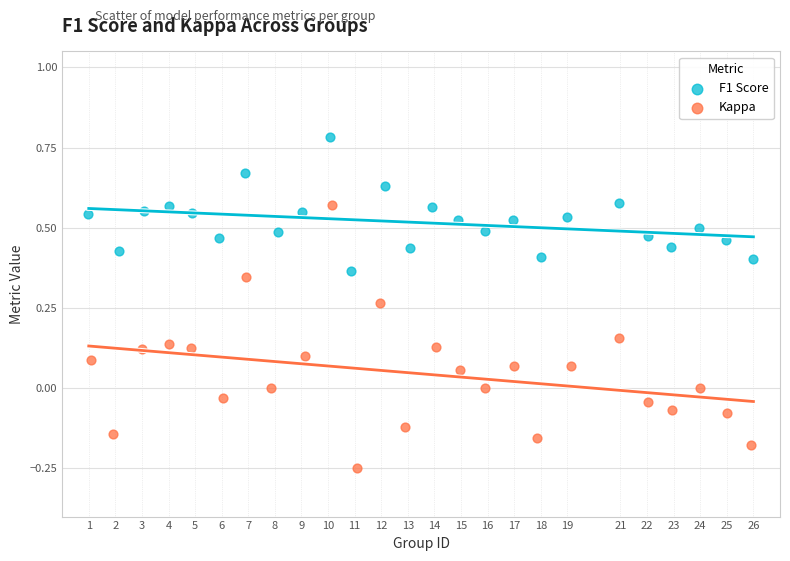

Which series contains the lowest Y value?

Kappa